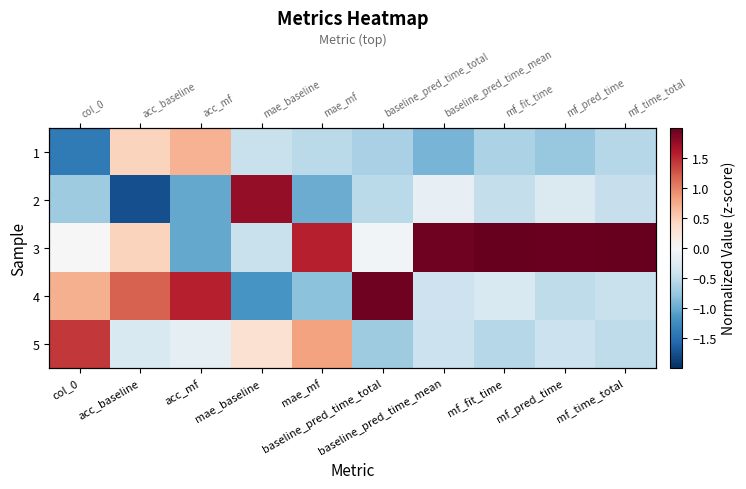

Rank the categories by 5 value from highest to lowest.

col_0, mae_mf, mae_baseline, acc_mf, acc_baseline, baseline_pred_time_mean, mf_pred_time, mf_time_total, mf_fit_time, baseline_pred_time_total